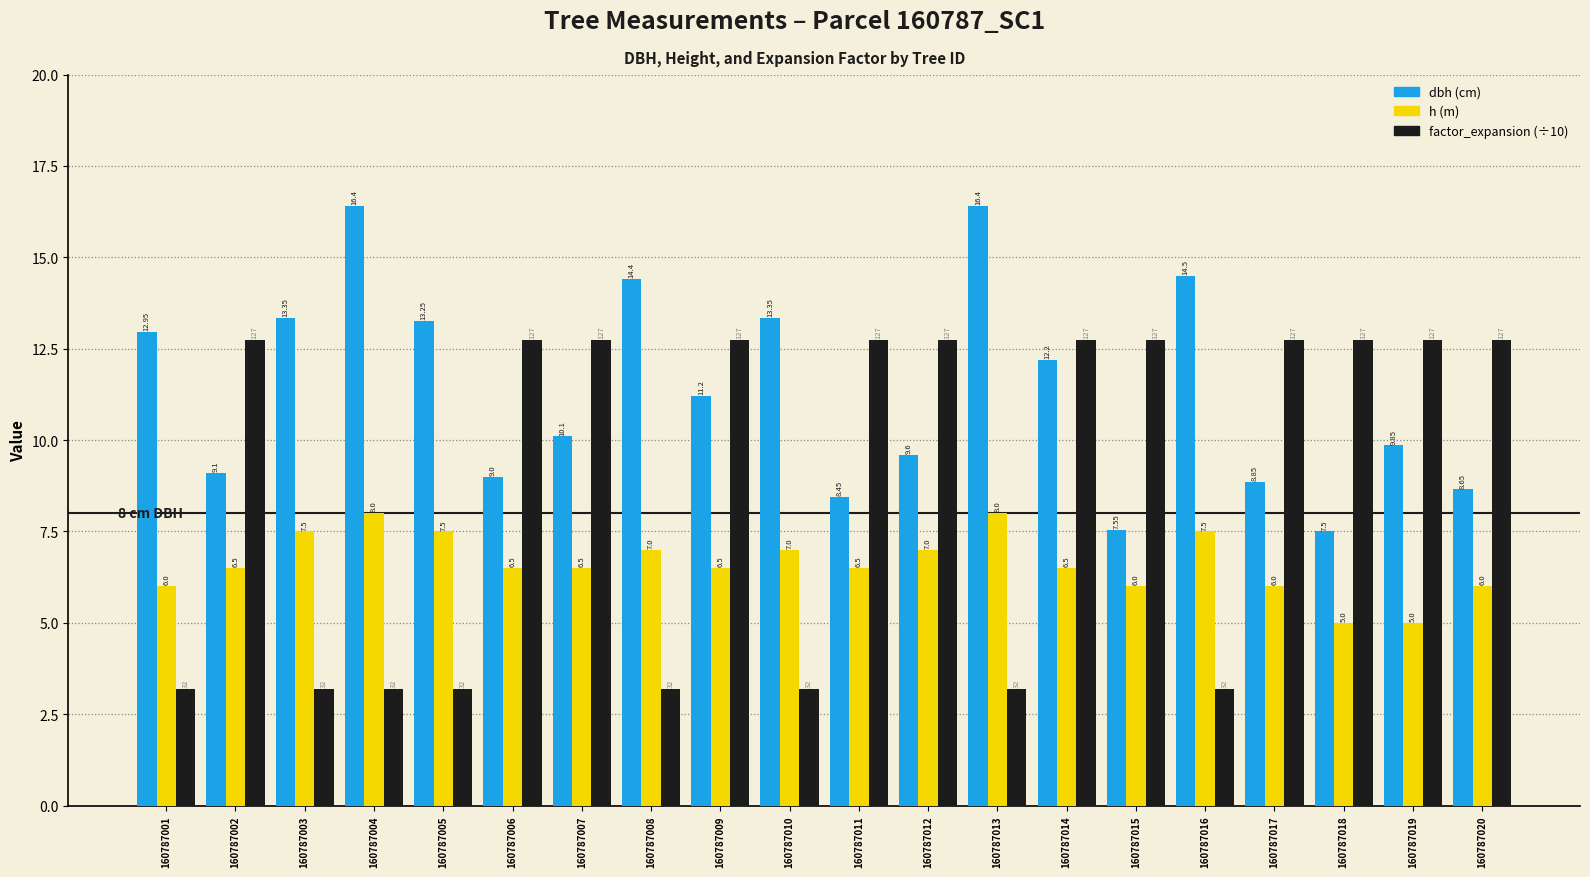

At which category is the sum across all series the highest?

160787014